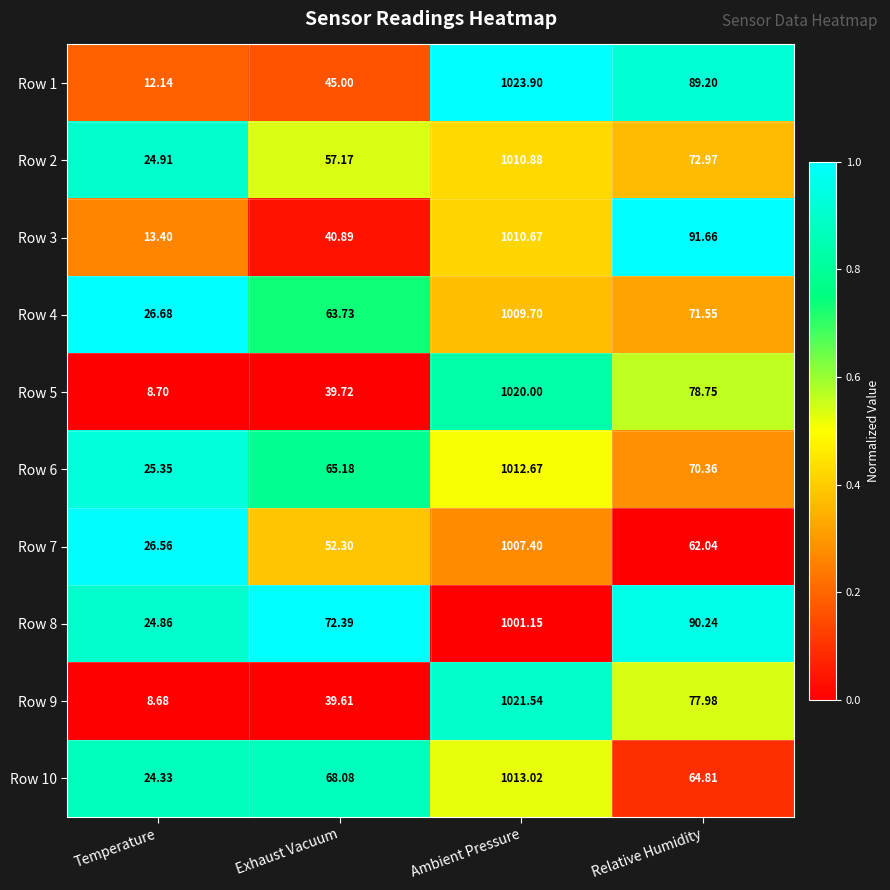

How many data points does each series have?

4